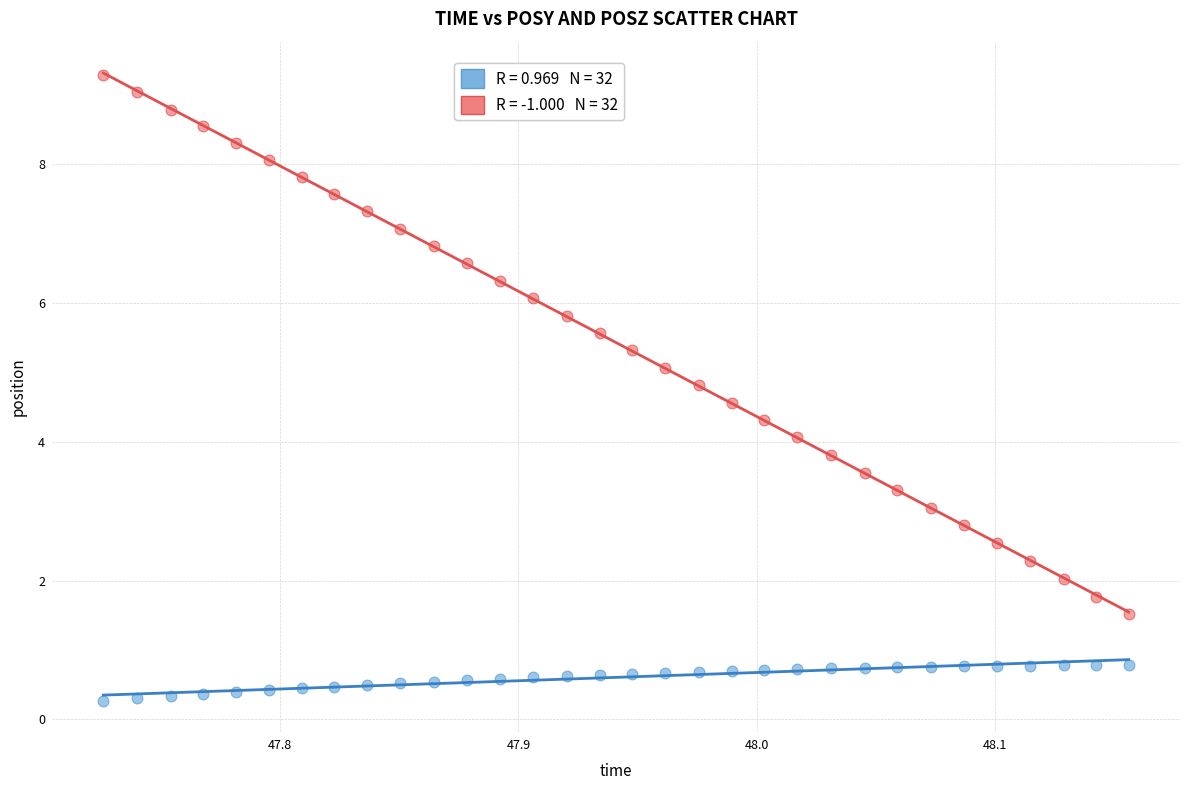

Across all data points, what is the range of X values (max minus min)?

0.4